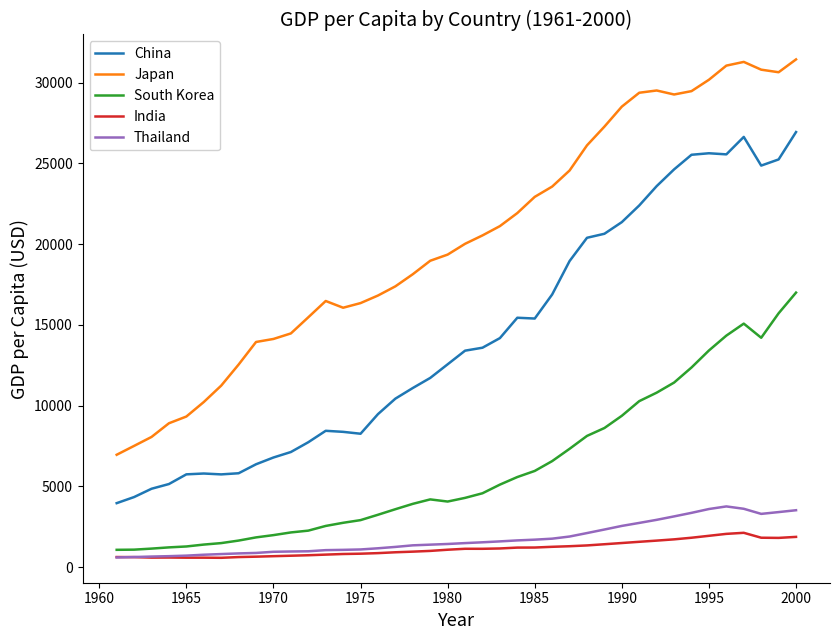

What is the greatest value displayed?

31430.6